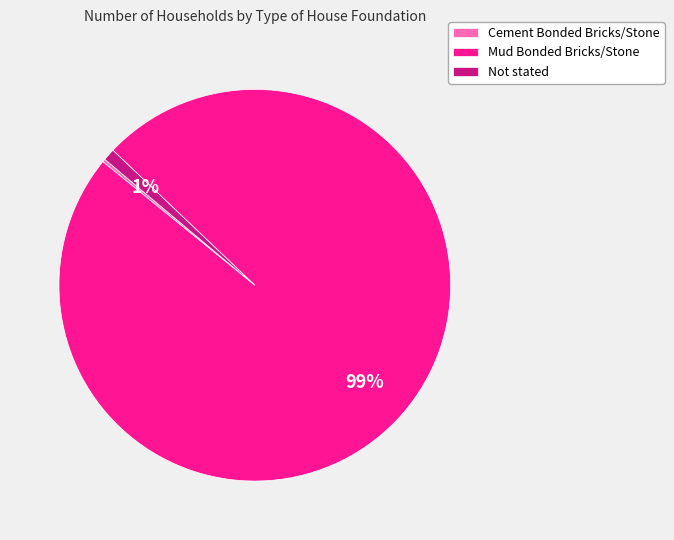

Is it true that Not stated is 1% of the pie?

True